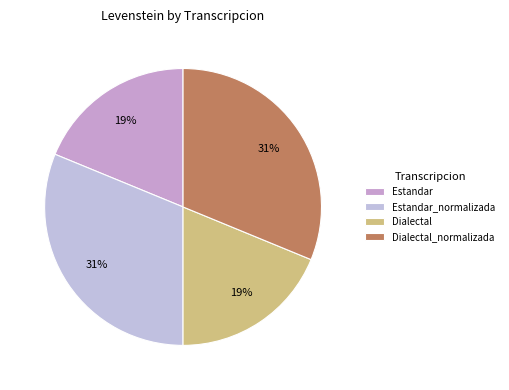

Is it true that Dialectal_normalizada is 31% of the pie?

True